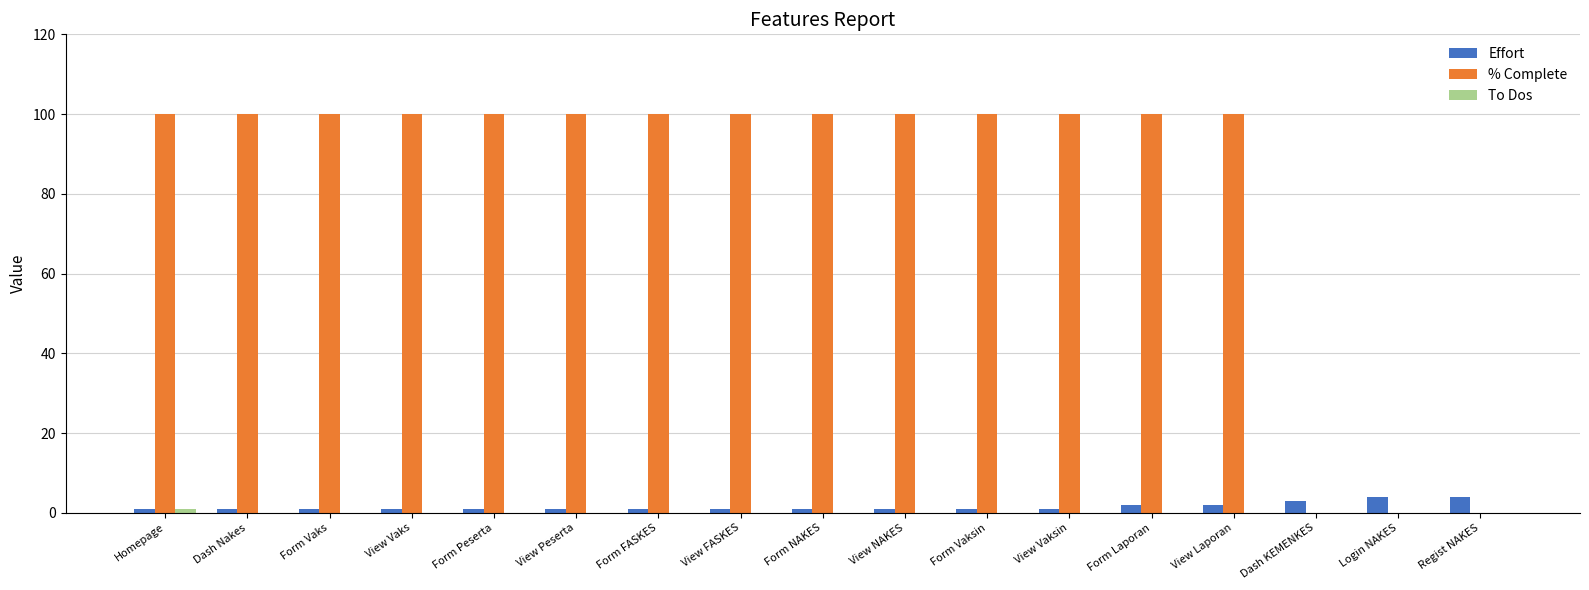

What is the greatest value displayed?

100